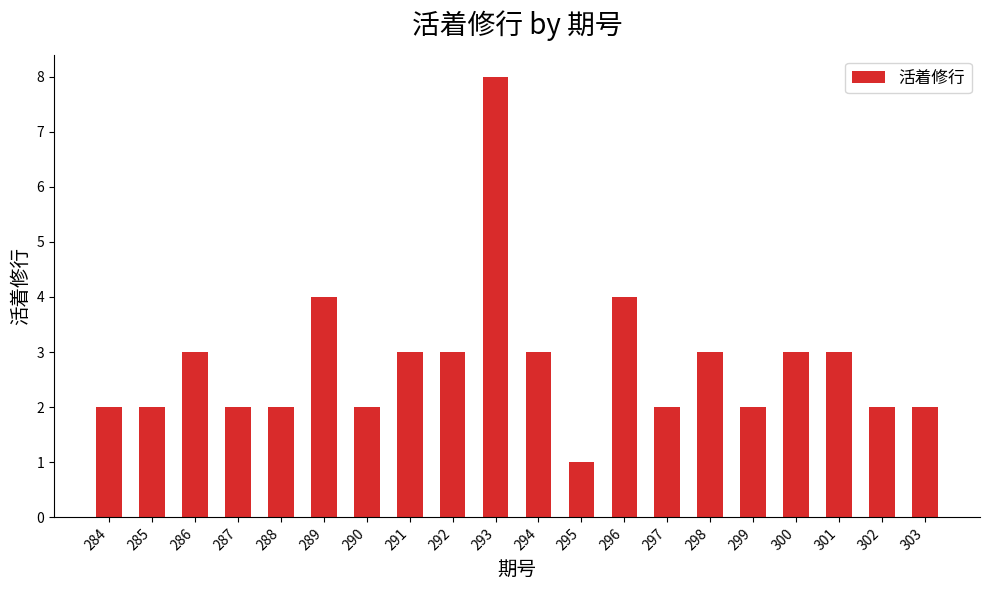

How many bars are there in total?

20